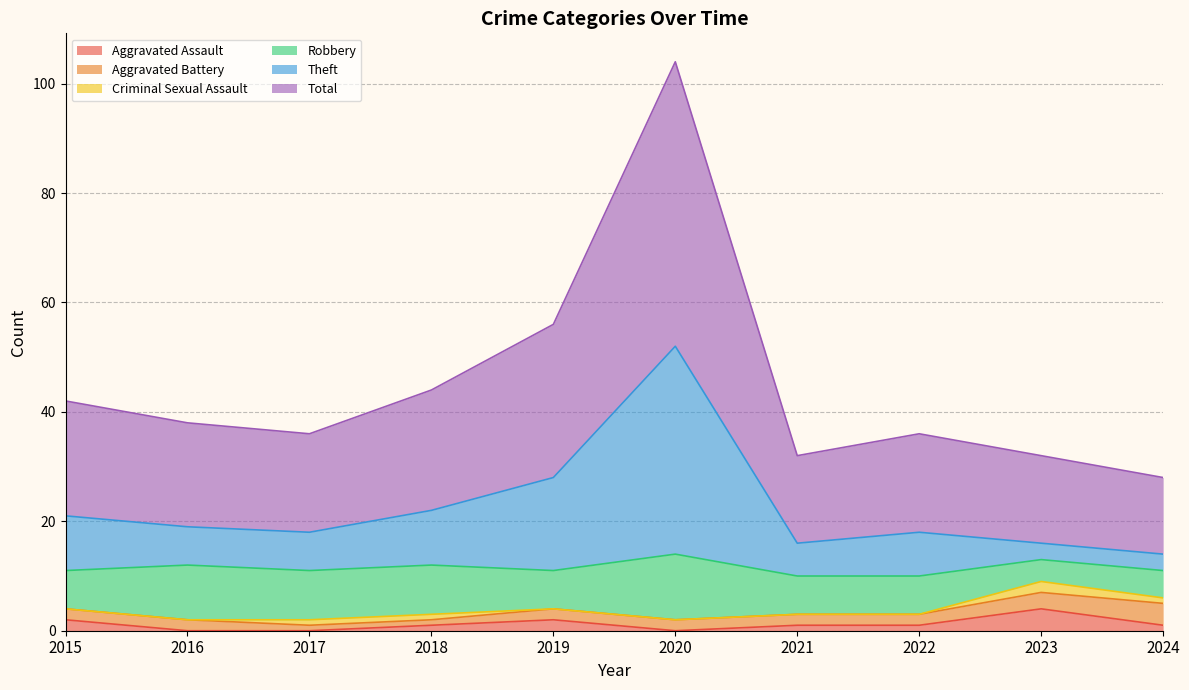

Which category has the lowest value in the Aggravated Assault series?

2016